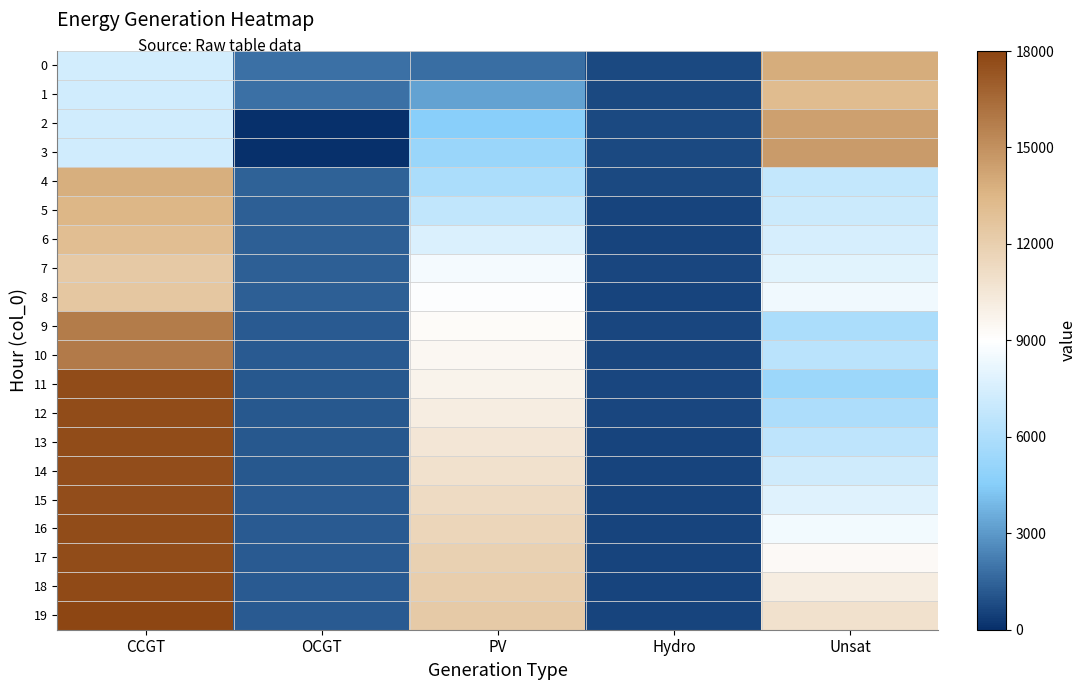

What is the total value across all series at CCGT?

285220